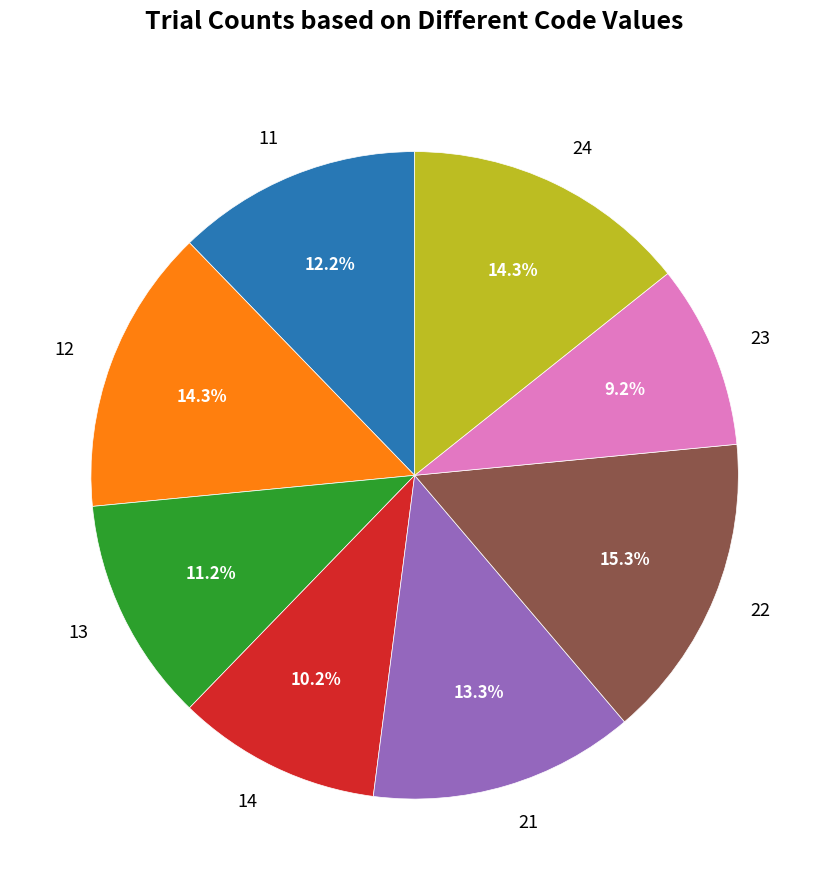

How many segments does this pie chart have?

8